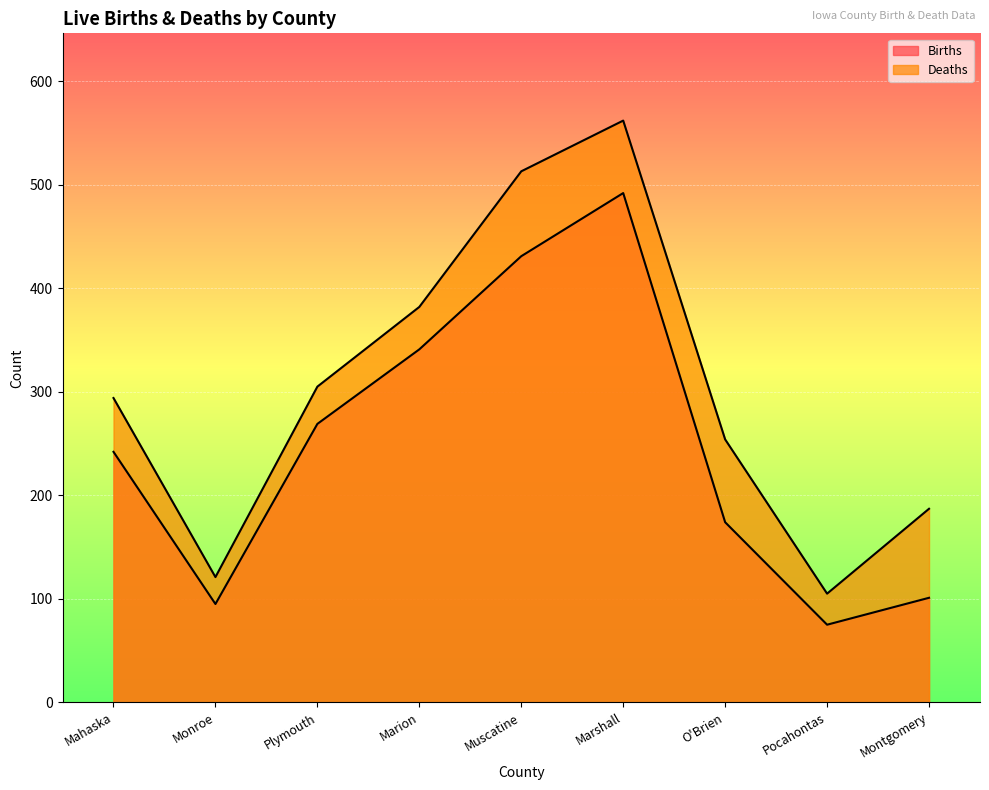

Read the Deaths value at Muscatine.

513